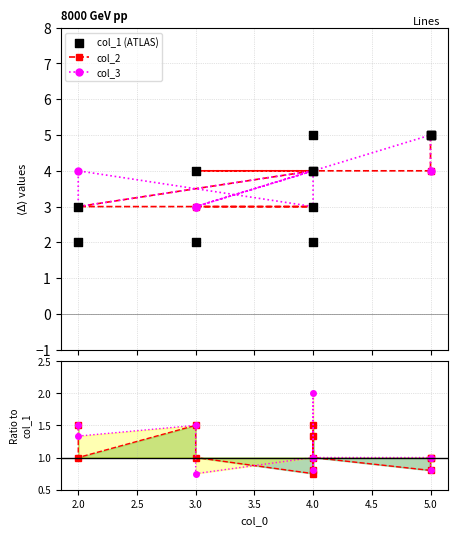

Which series reaches the minimum Y coordinate?

col_2